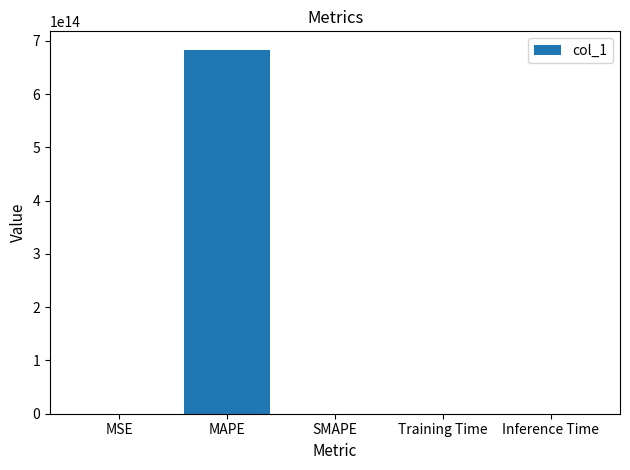

Between Inference Time and MAPE, which is larger?

MAPE